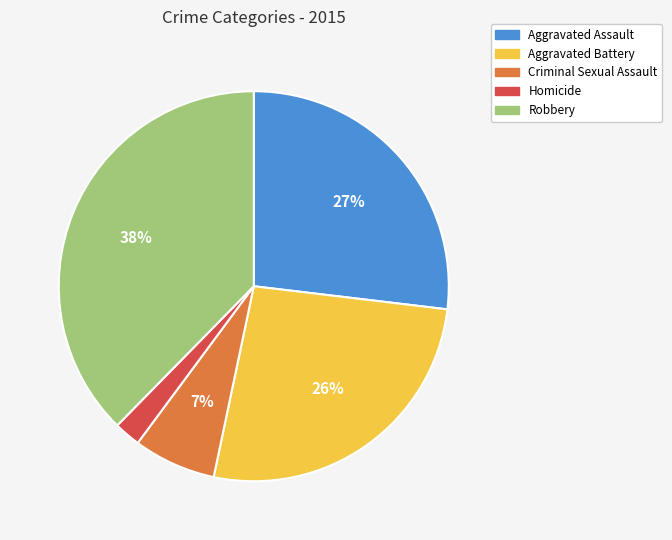

What is the ratio of the value at Criminal Sexual Assault to the value at Aggravated Assault?

0.3